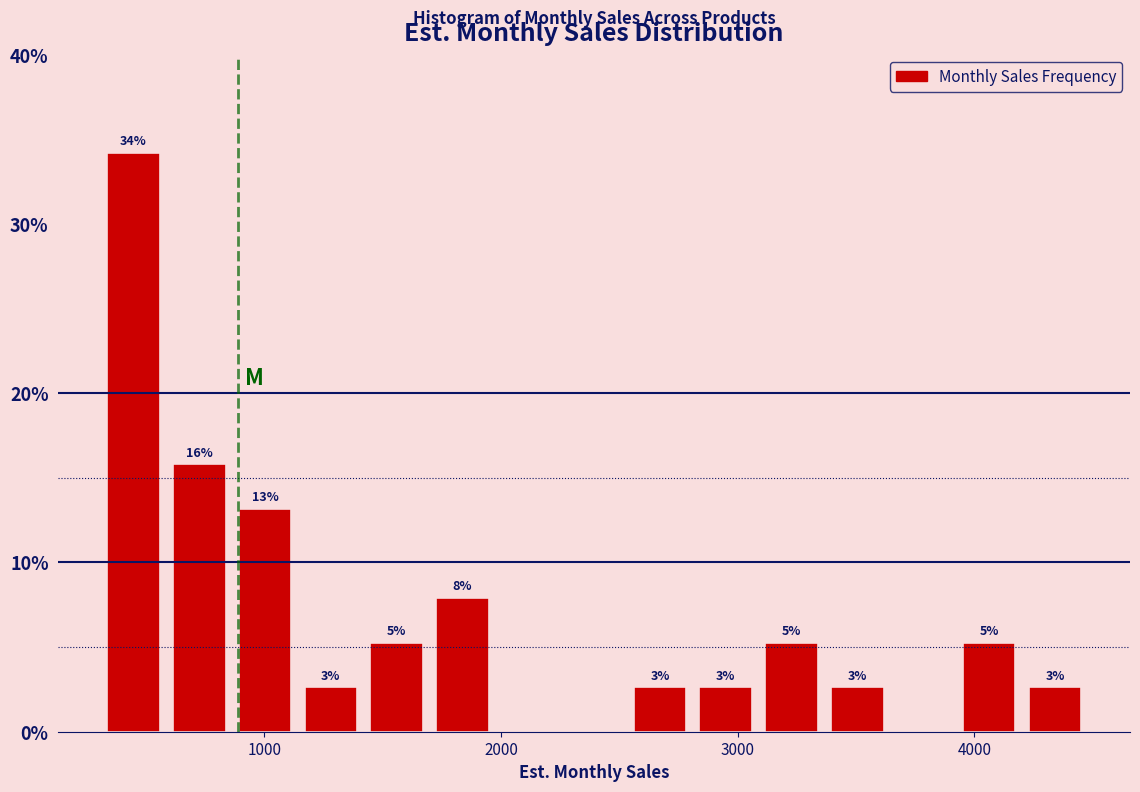

Around what value on the x-axis is the tallest bar? Give the approximate position of its centre, as read against the axis.

400